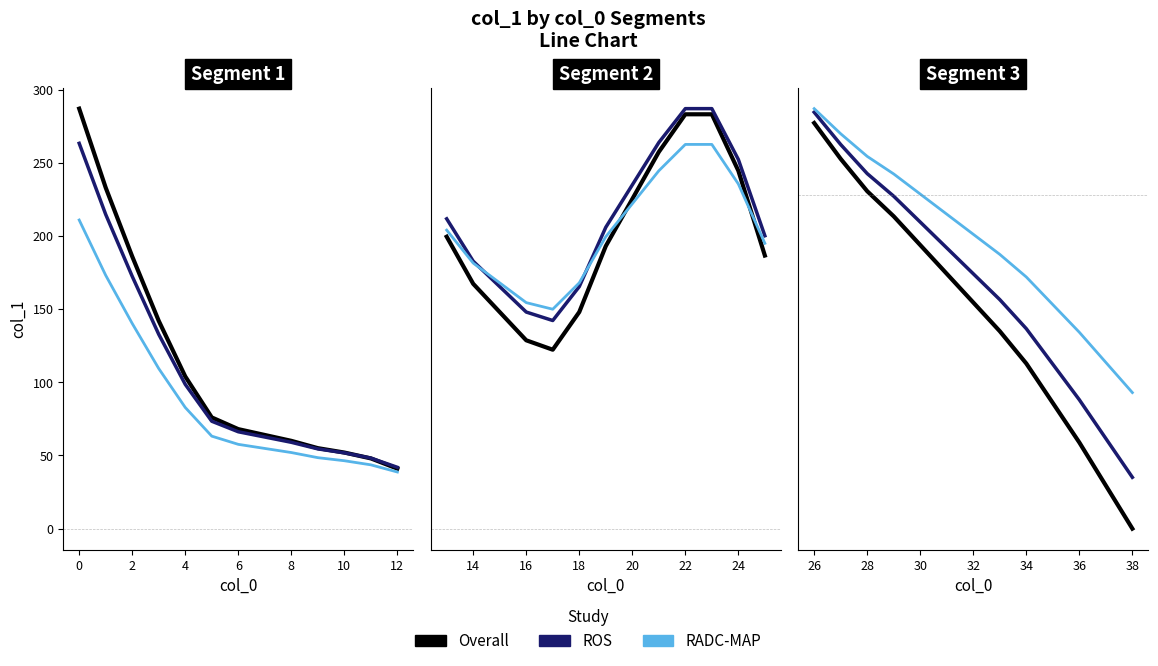

Is it true that ROS equals -21.7 at 8?

False